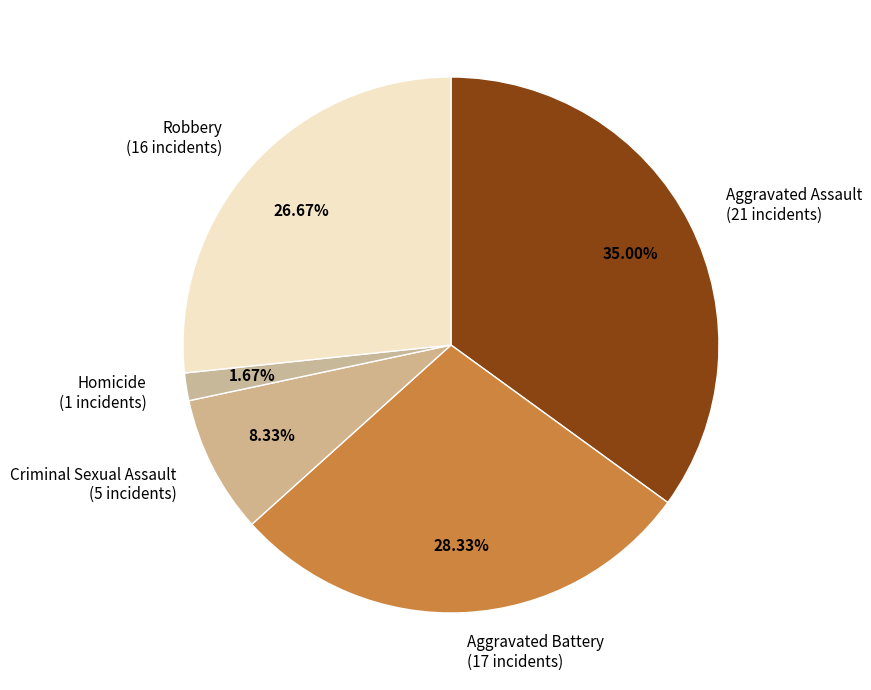

To the nearest percent, what percentage of the pie is Homicide?

2%